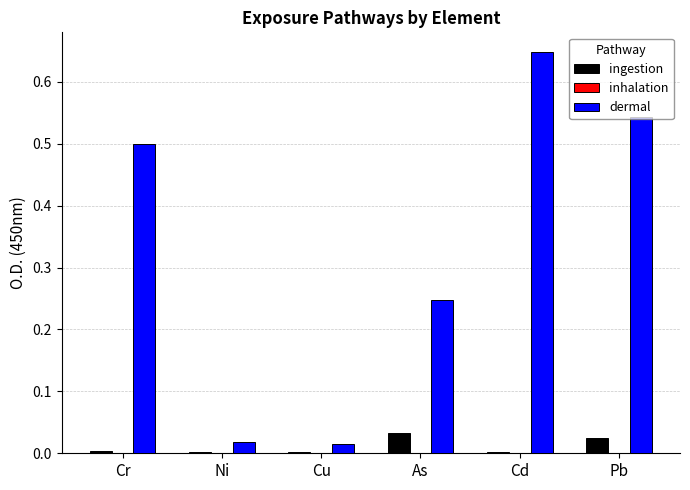

The dermal series shows 0.0 at Ni. True or false?

True